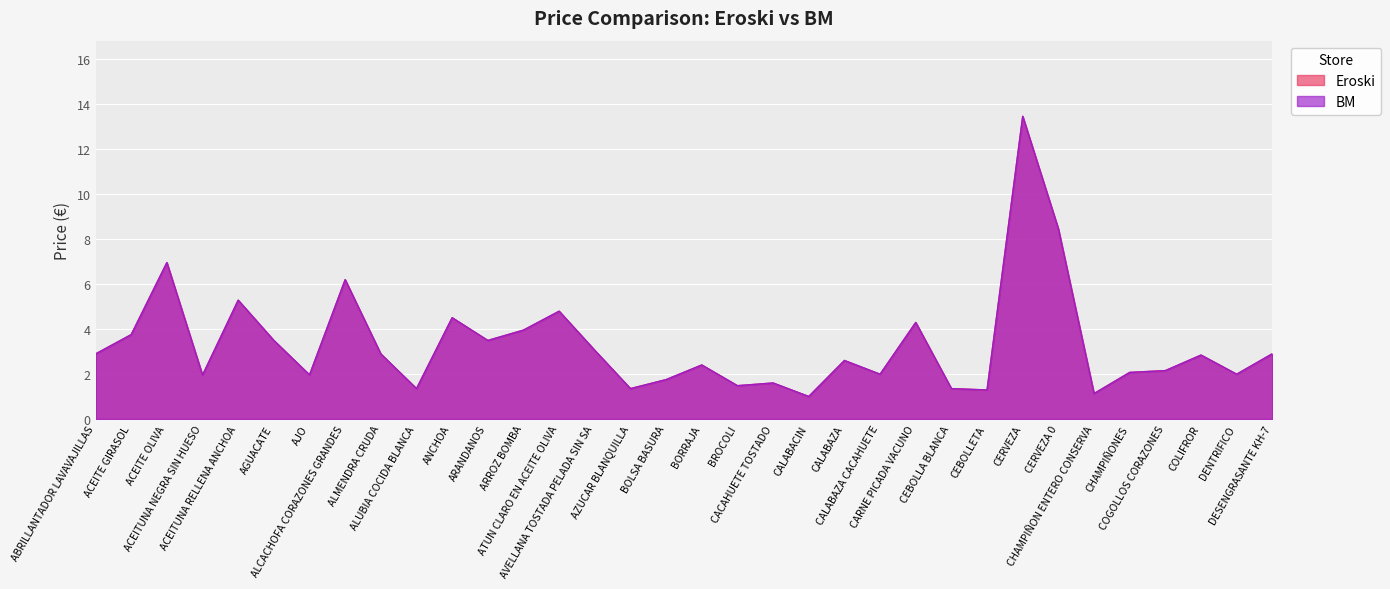

What value does the BM series have at DESENGRASANTE KH-7?

2.9